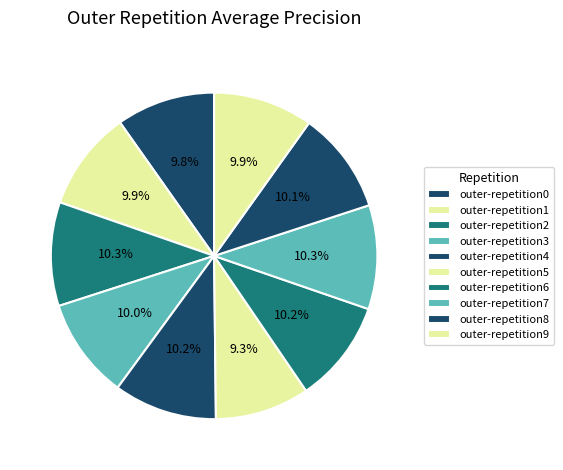

What percentage is the outer-repetition2 slice, to the nearest percent?

10%